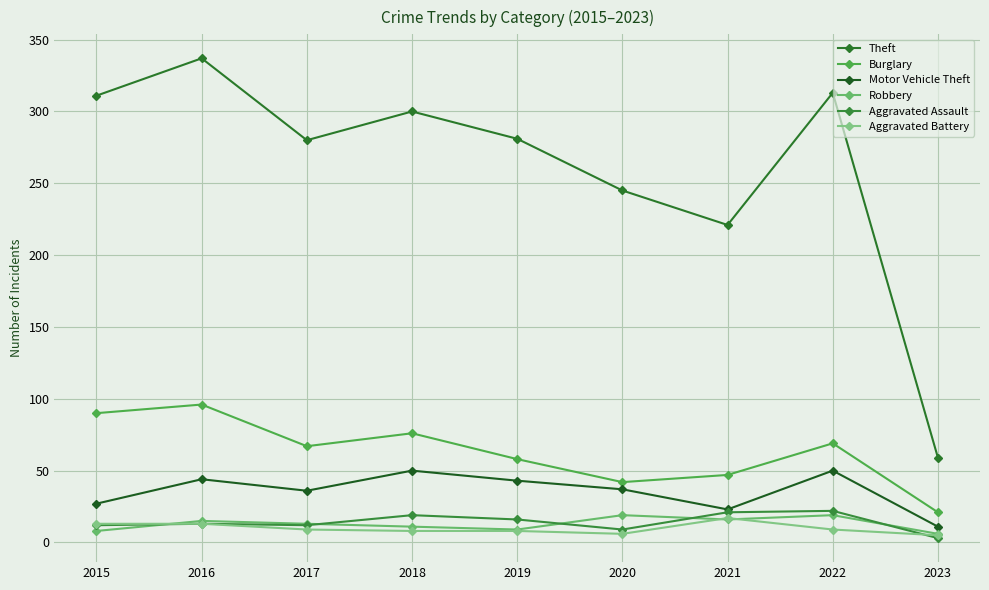

What is the maximum value shown in the chart?

337